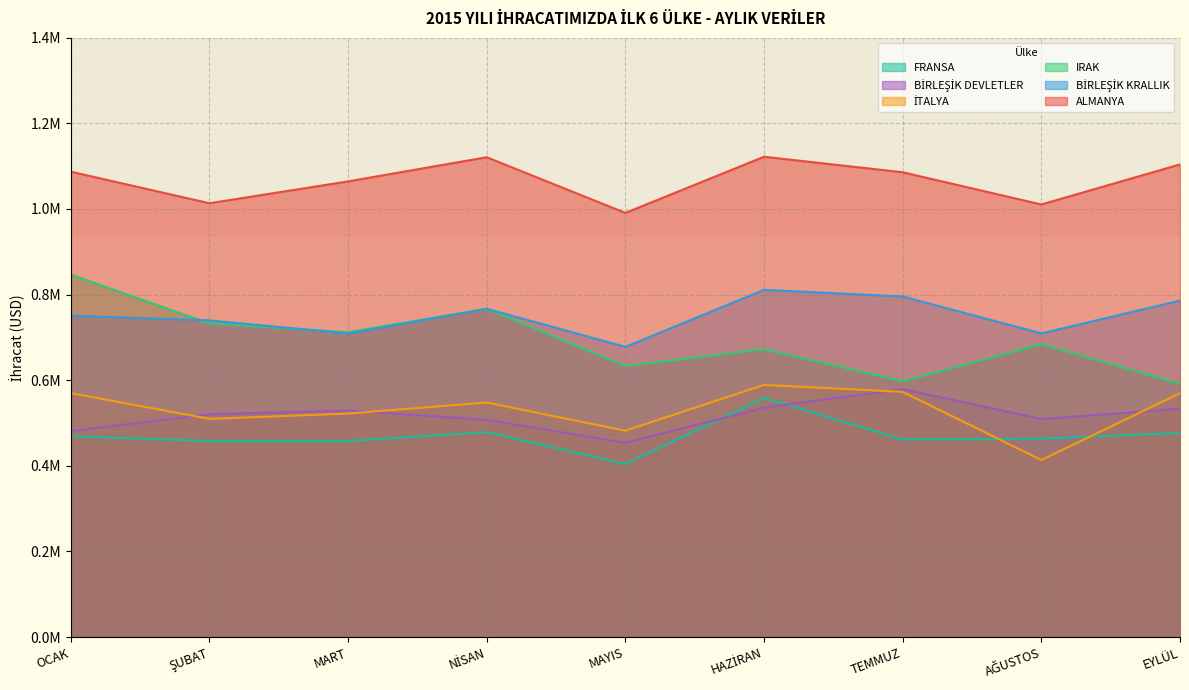

True or false: FRANSA and IRAK cross at least once.

False